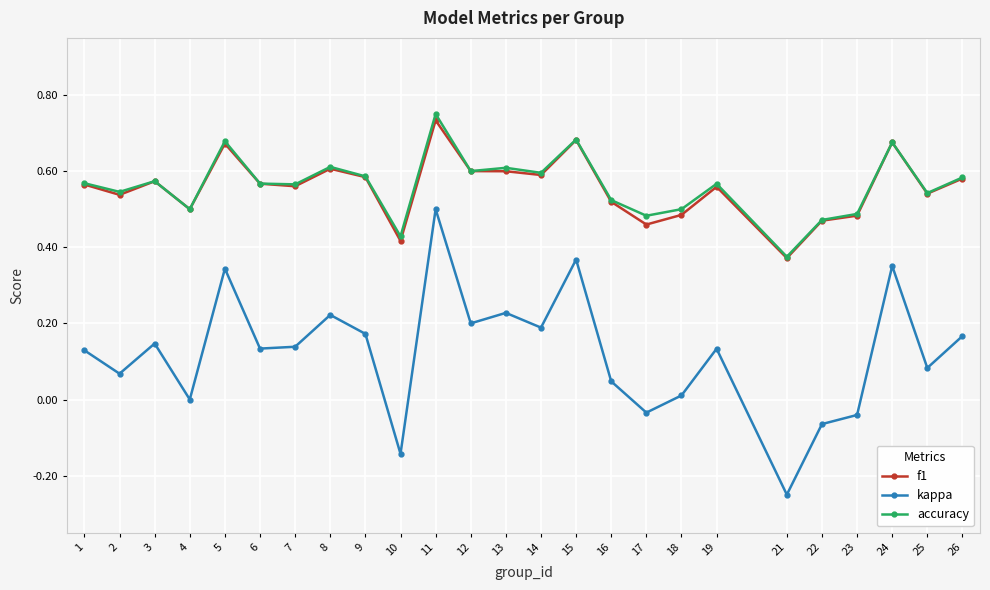

Is the value of f1 at 14 greater than the value of kappa at 22?

Yes